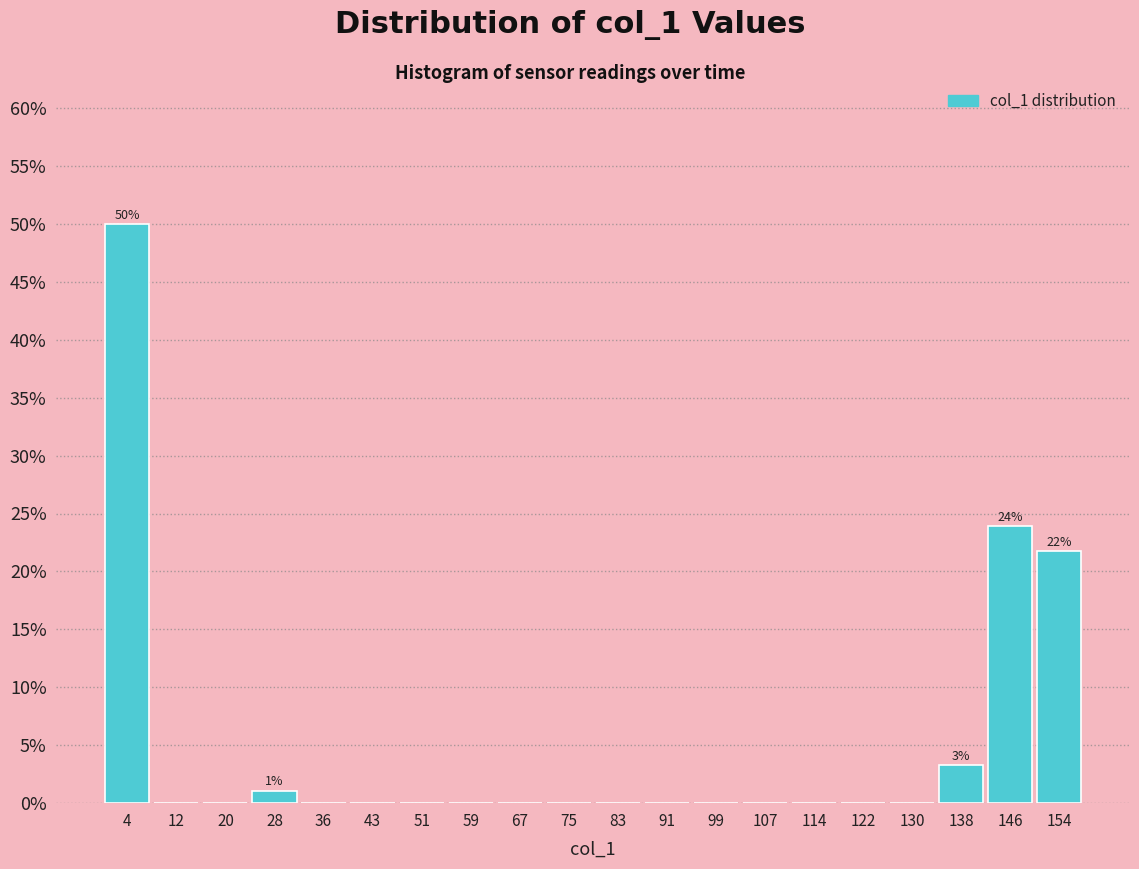

Which range on the x-axis has the tallest bar?

0 to 8